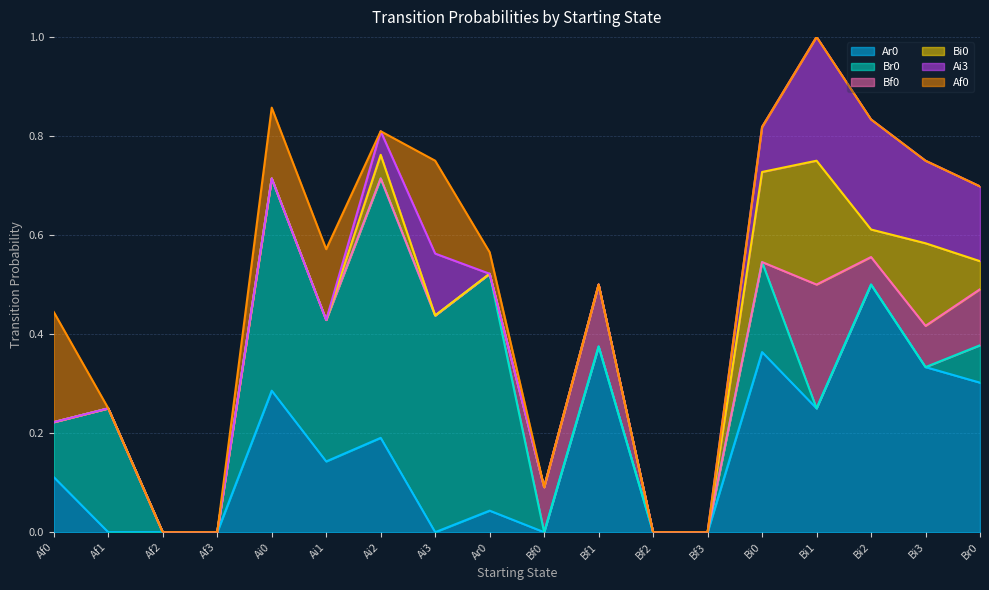

What is the difference between the maximum and minimum values in the Br0 series?

0.5